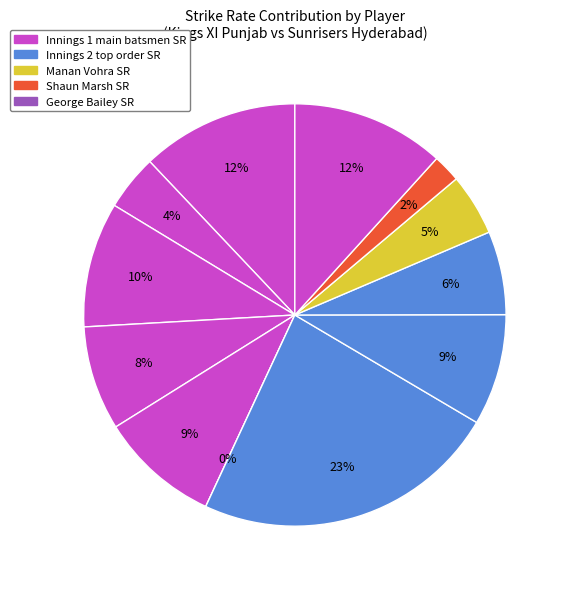

Rank the categories by value from lowest to highest.

Ravi Bopara, Shaun Marsh, Shikhar Dhawan, Manan Vohra, Murali Vijay, Moises Henriques, Karn Sharma, Naman Ojha, Hanuma Vihari, George Bailey (c), David Warner (c), Ashish Reddy